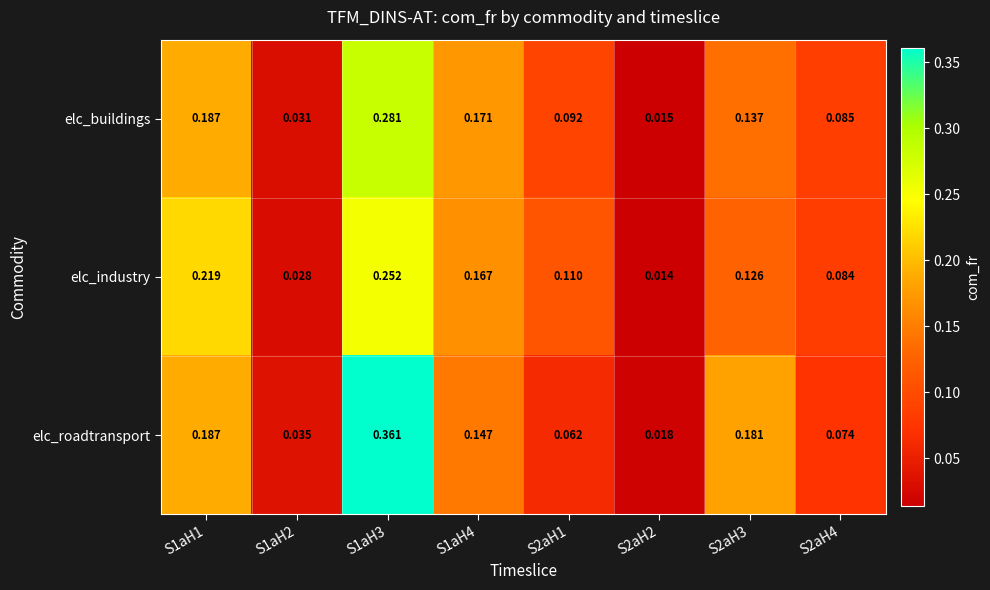

At how many categories does at least one series exceed 0?

8